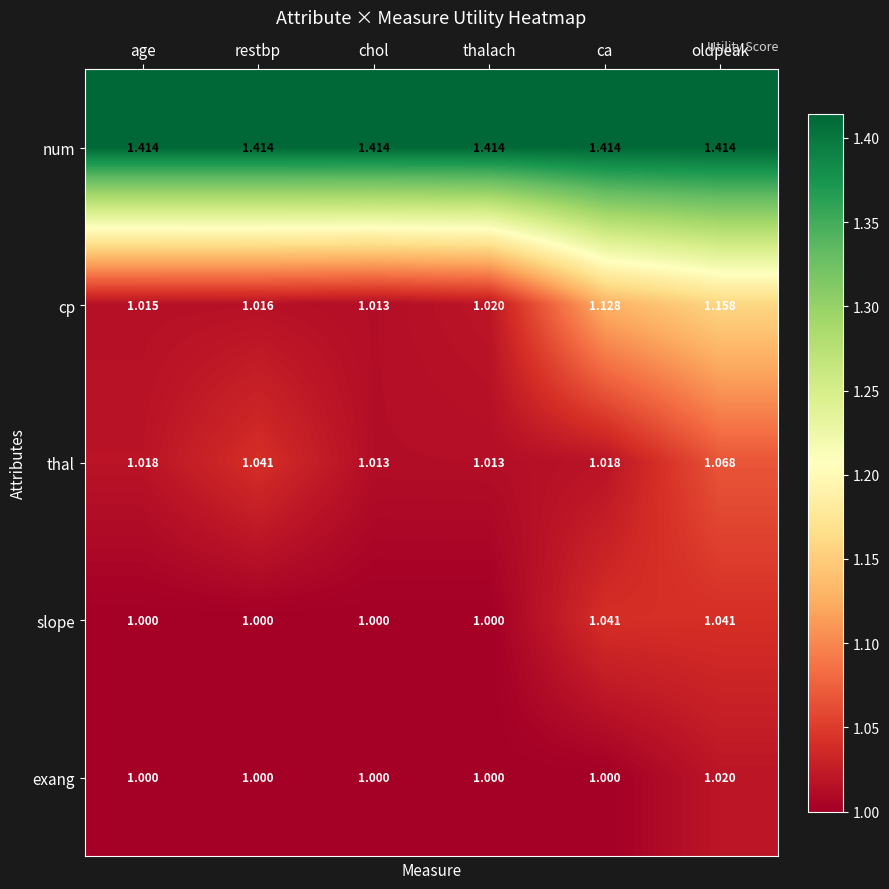

List the labels in order of cp value, largest first.

oldpeak, ca, thalach, restbp, age, chol